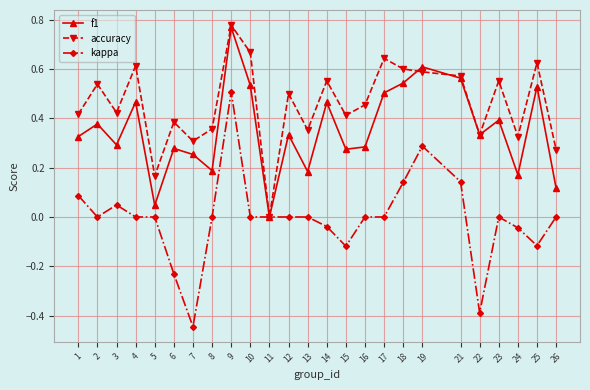

Which series has the widest spread of values?

kappa